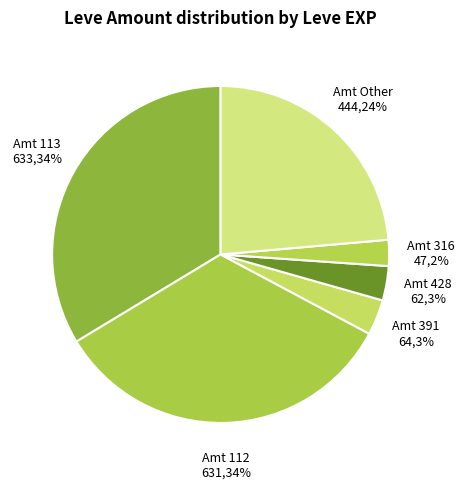

Which has a higher value, Amt Other or Amt 391?

Amt Other